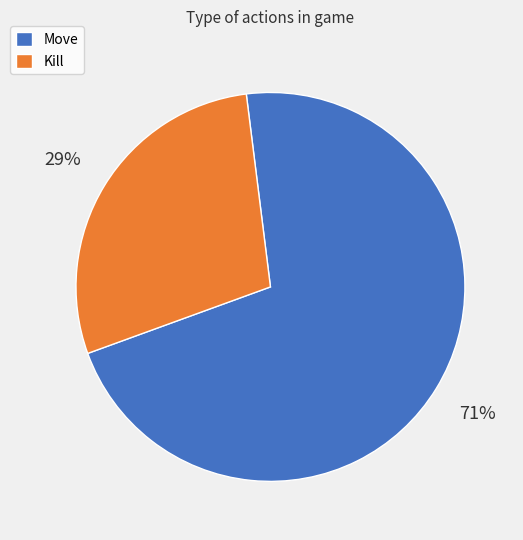

Is there any slice that represents more than half of the pie?

Yes